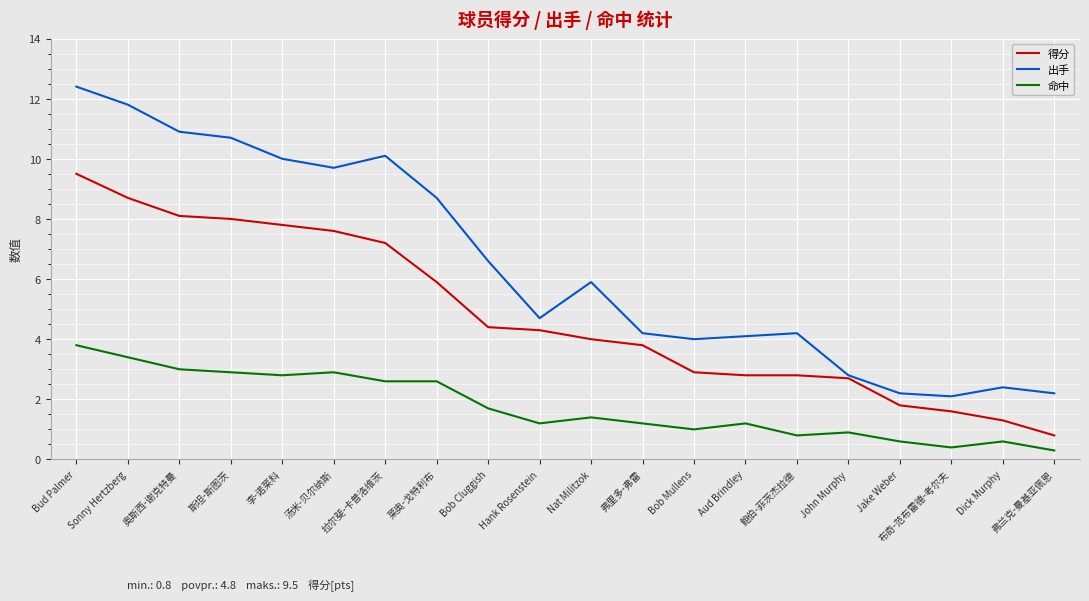

Reading left to right, extract all data points from this chart.

得分: Bud Palmer=9.5	Sonny Hertzberg=8.7	奥斯西-谢克特曼=8.1	斯坦-斯图茨=8.0	李-诺莱科=7.8	汤米-贝尔纳斯=7.6	拉尔斐-卡普洛维茨=7.2	莱奥-戈特利布=5.9	Bob Cluggish=4.4	Hank Rosenstein=4.3	Nat Militzok=4.0	弗里多-弗雷=3.8	Bob Mullens=2.9	Aud Brindley=2.8	鲍伯-菲茨杰拉德=2.8	John Murphy=2.7	Jake Weber=1.8	布奇-范布雷德-考尔夫=1.6	Dick Murphy=1.3	弗兰克-曼基亚佩恩=0.8
出手: Bud Palmer=12.4	Sonny Hertzberg=11.8	奥斯西-谢克特曼=10.9	斯坦-斯图茨=10.7	李-诺莱科=10.0	汤米-贝尔纳斯=9.7	拉尔斐-卡普洛维茨=10.1	莱奥-戈特利布=8.7	Bob Cluggish=6.6	Hank Rosenstein=4.7	Nat Militzok=5.9	弗里多-弗雷=4.2	Bob Mullens=4.0	Aud Brindley=4.1	鲍伯-菲茨杰拉德=4.2	John Murphy=2.8	Jake Weber=2.2	布奇-范布雷德-考尔夫=2.1	Dick Murphy=2.4	弗兰克-曼基亚佩恩=2.2
命中: Bud Palmer=3.8	Sonny Hertzberg=3.4	奥斯西-谢克特曼=3.0	斯坦-斯图茨=2.9	李-诺莱科=2.8	汤米-贝尔纳斯=2.9	拉尔斐-卡普洛维茨=2.6	莱奥-戈特利布=2.6	Bob Cluggish=1.7	Hank Rosenstein=1.2	Nat Militzok=1.4	弗里多-弗雷=1.2	Bob Mullens=1.0	Aud Brindley=1.2	鲍伯-菲茨杰拉德=0.8	John Murphy=0.9	Jake Weber=0.6	布奇-范布雷德-考尔夫=0.4	Dick Murphy=0.6	弗兰克-曼基亚佩恩=0.3